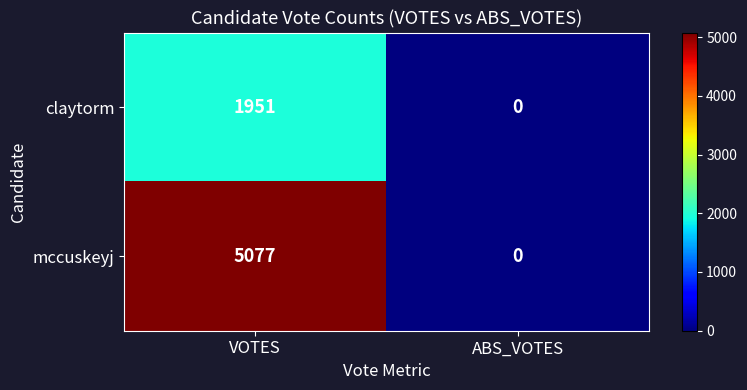

At which category does the chart reach its peak across all series?

VOTES